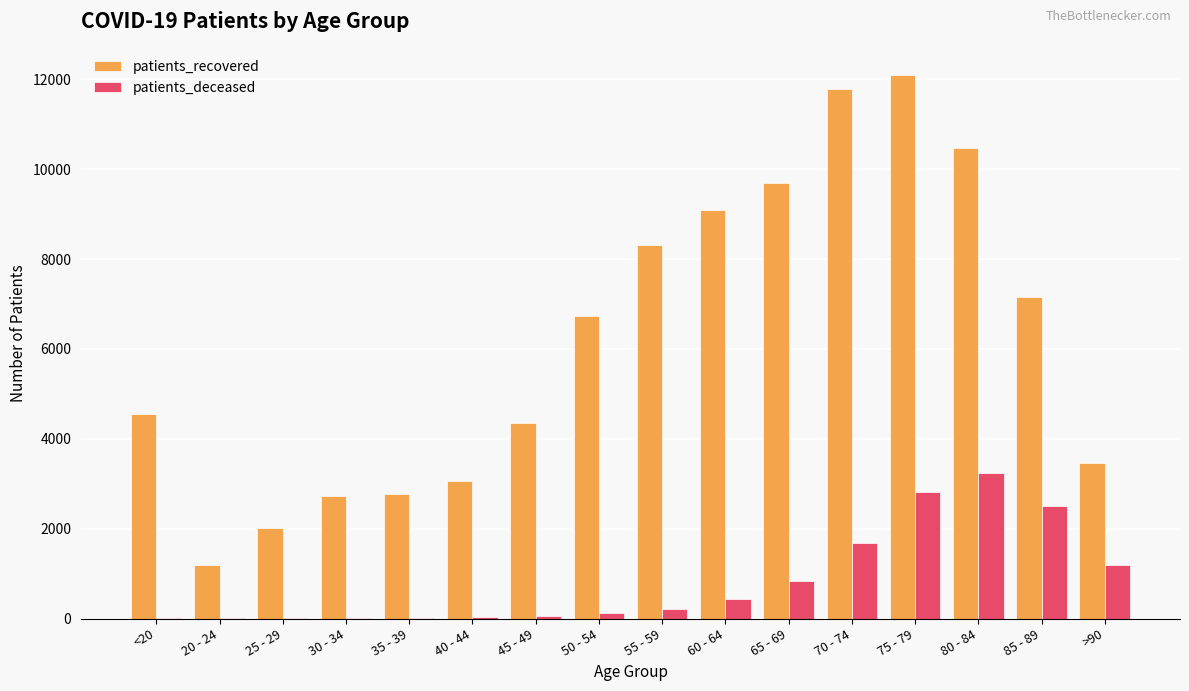

Are the bars grouped side by side (vs. stacked)?

Yes